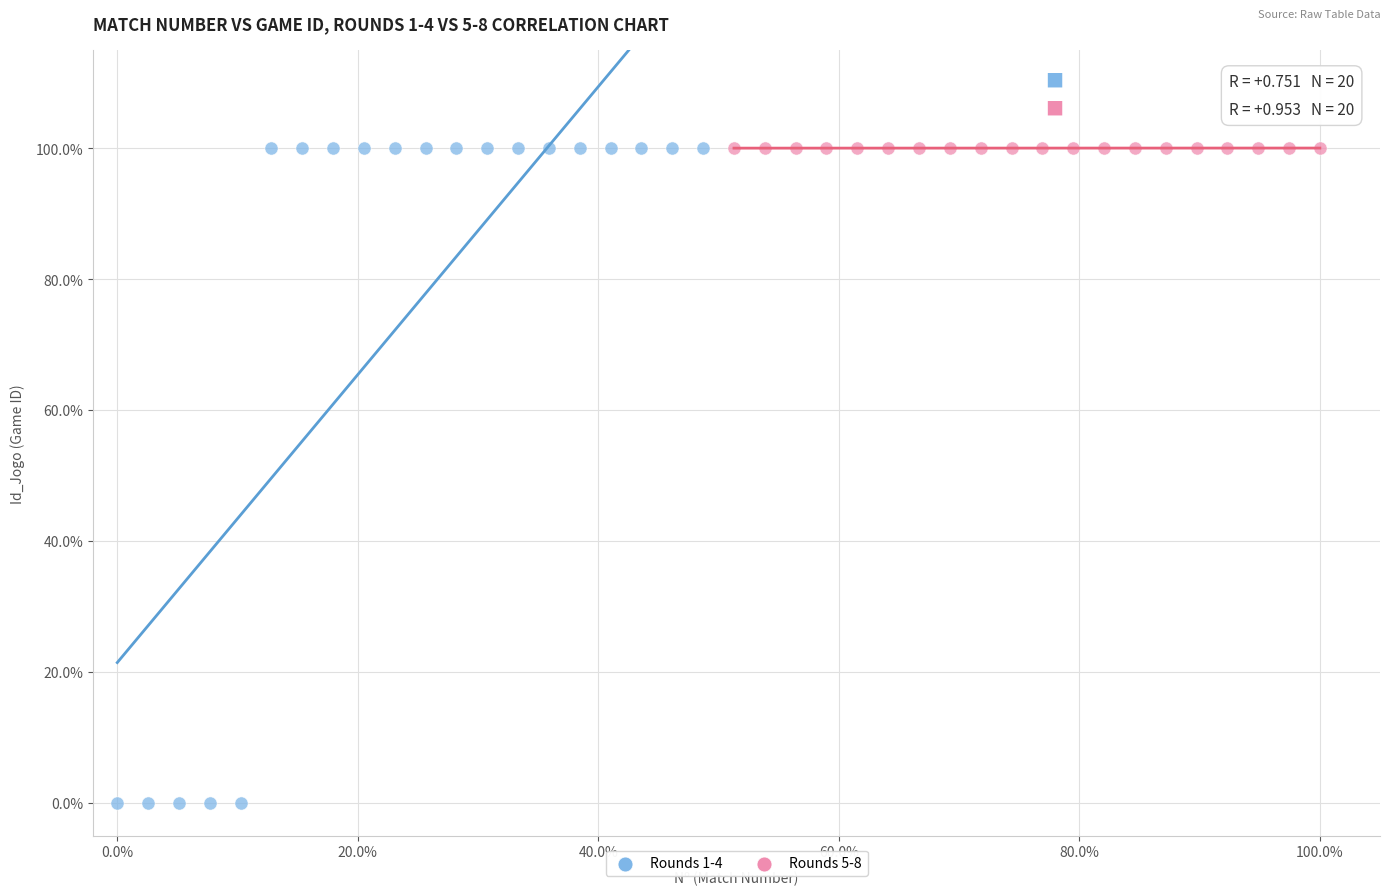

What are all the series names shown in the legend?

Rounds 1-4, Rounds 5-8